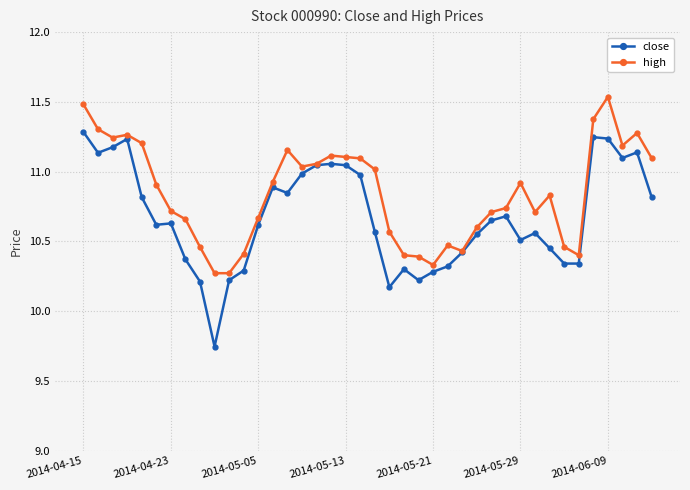

At how many categories does at least one series exceed 9?

40